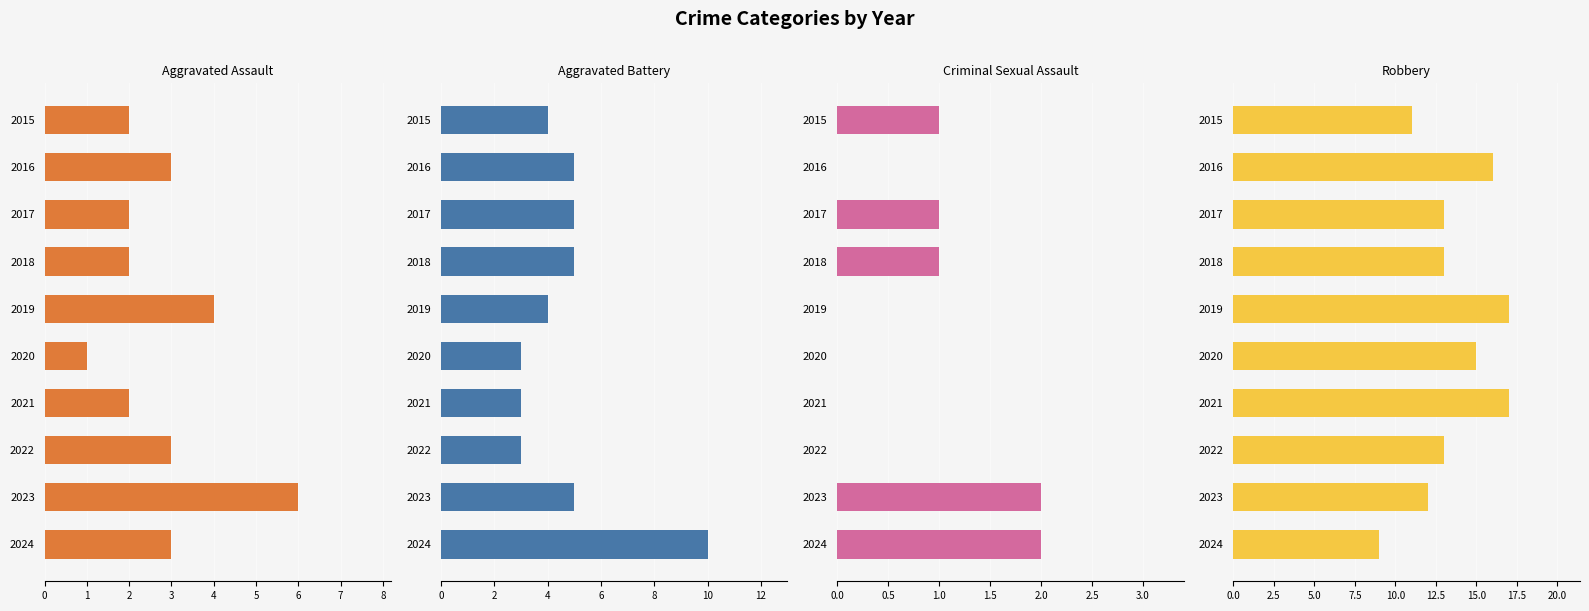

Reading left to right, transcribe all the data shown in this chart.

Aggravated Assault: 2	3	2	2	4	1	2	3	6	3
Aggravated Battery: 4	5	5	5	4	3	3	3	5	10
Criminal Sexual Assault: 1	0	1	1	0	0	0	0	2	2
Robbery: 11	16	13	13	17	15	17	13	12	9